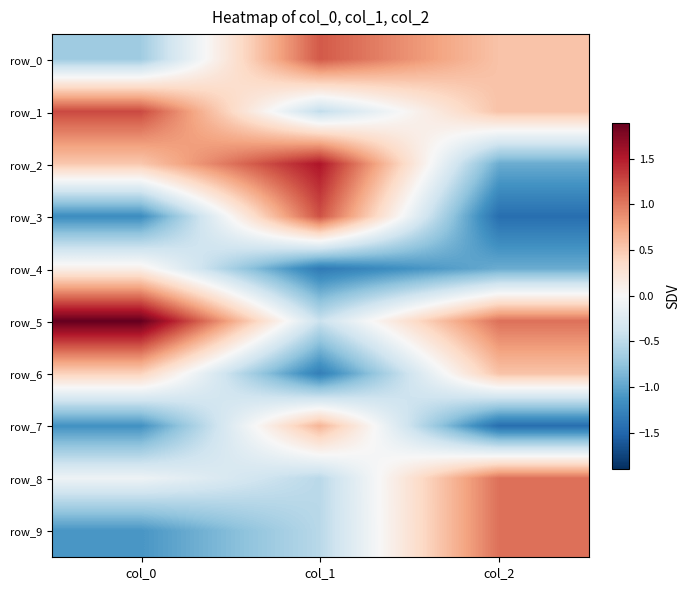

What is the difference between the second highest and minimum values in the row_1 series?

1.0